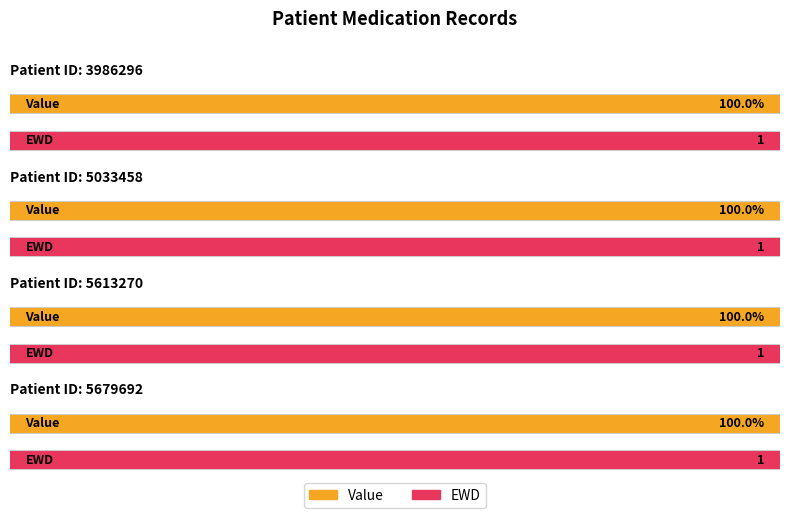

How many bars are there in total?

8